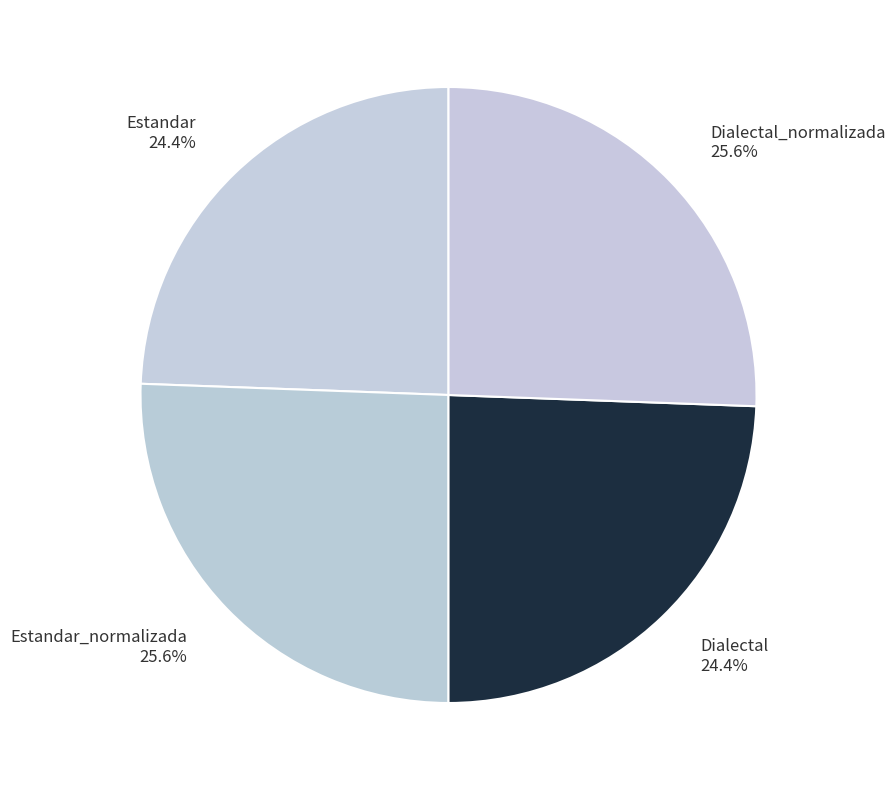

What is the ratio of the value at Estandar to the value at Estandar_normalizada?

1.0